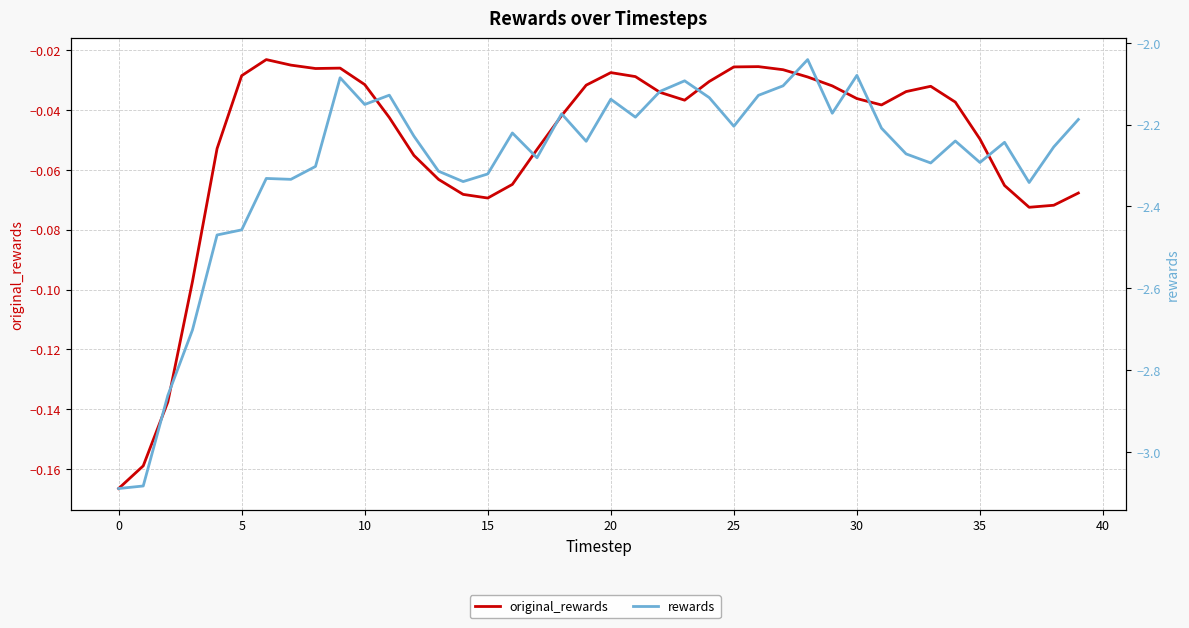

What is the difference between the maximum and second lowest values in the original_rewards series?

0.1